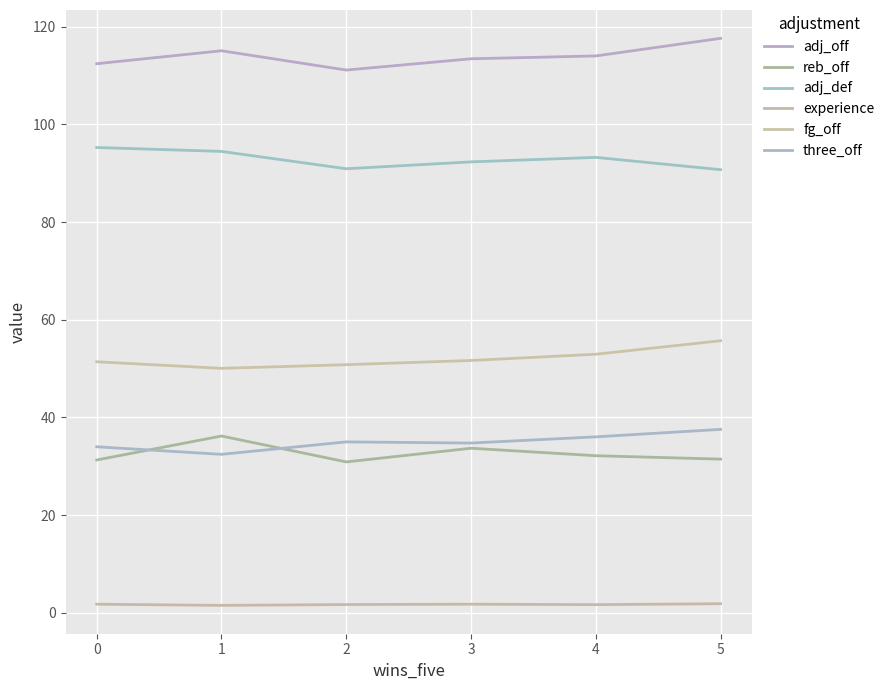

How many lines are shown in the chart?

6